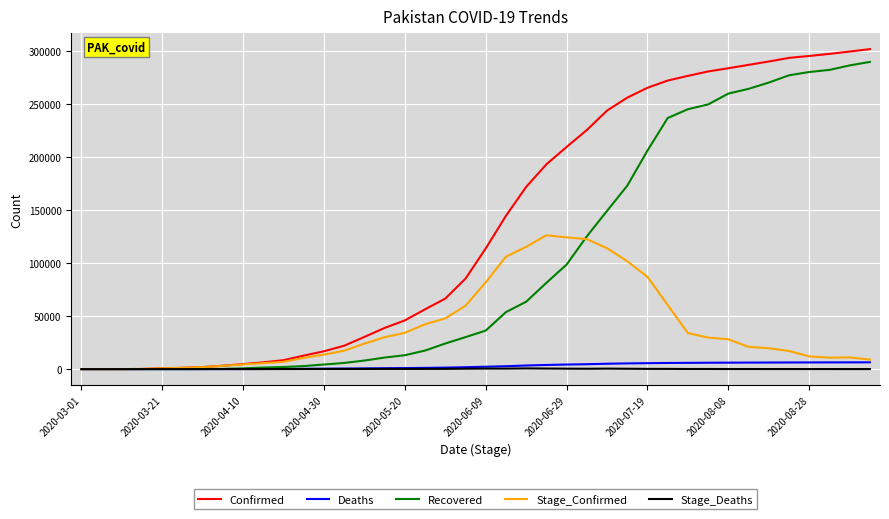

Which series has the widest spread of values?

Confirmed